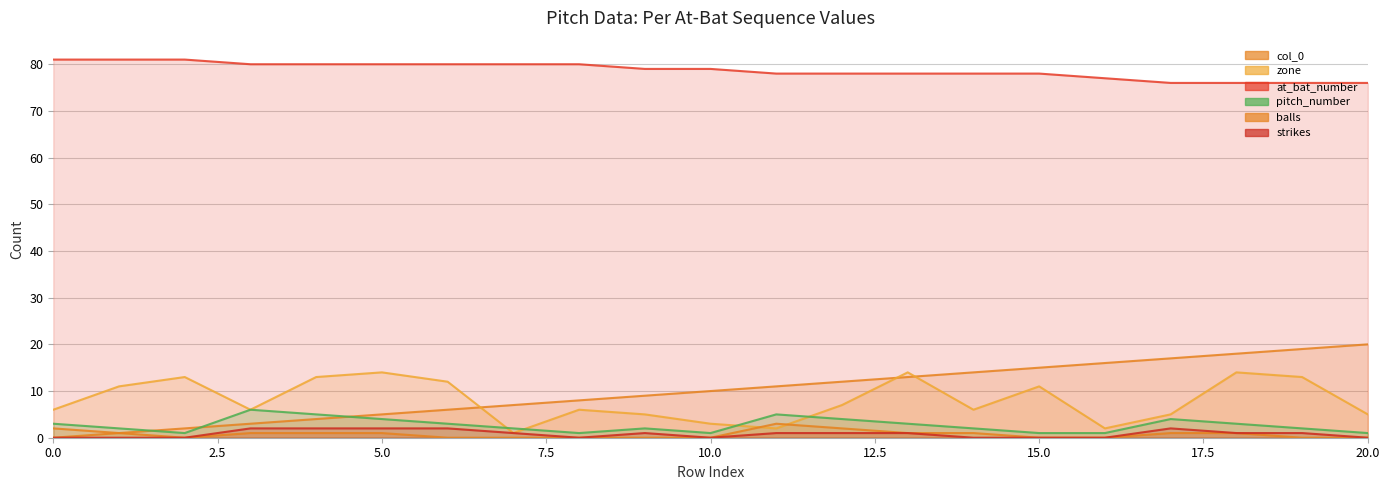

The strikes series shows -1 at 2. True or false?

False